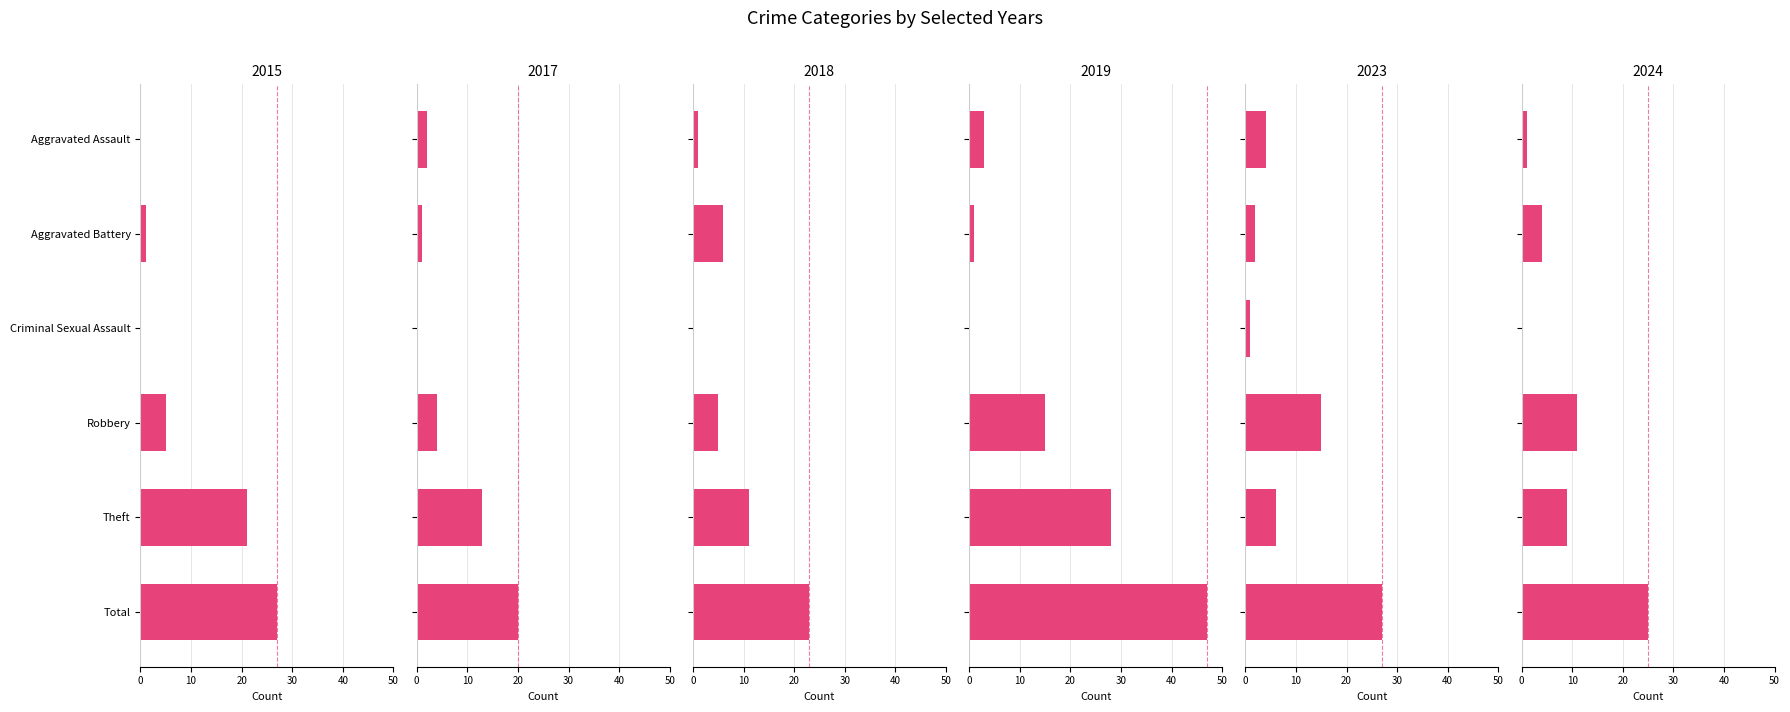

At how many categories does at least one series exceed 7?

3